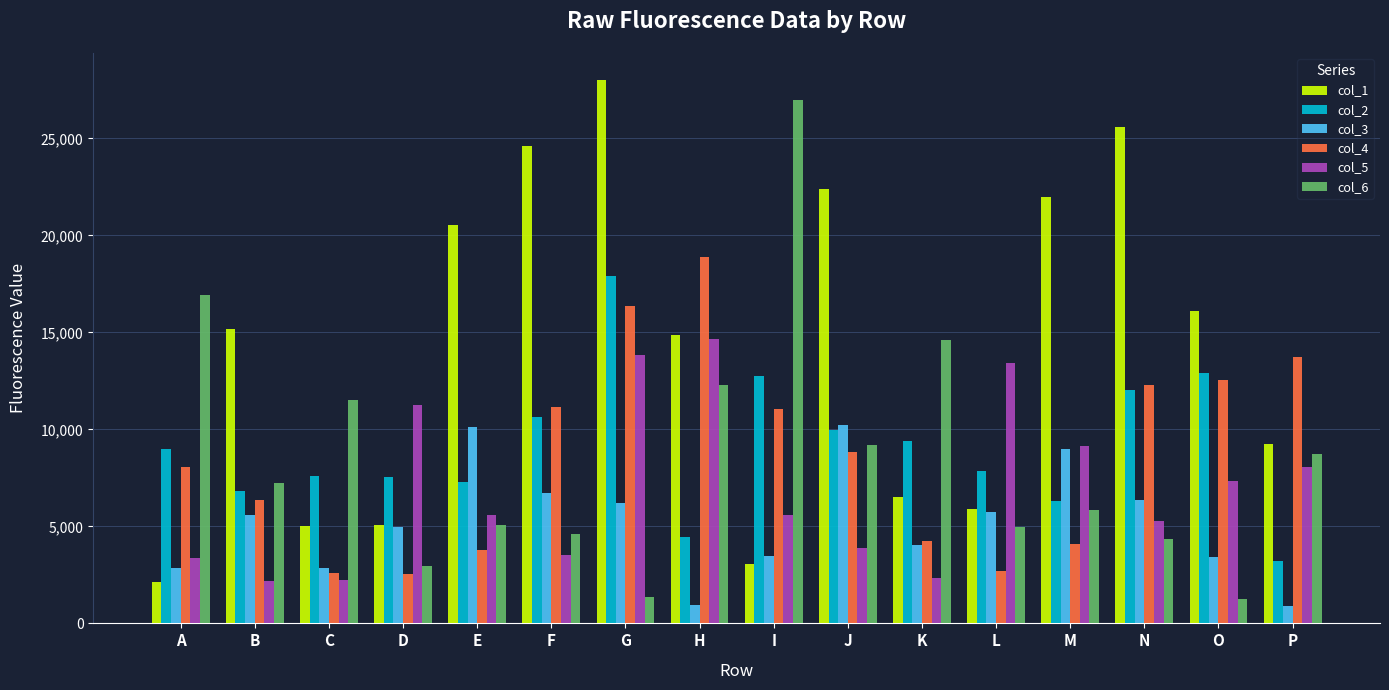

What is the sum of the col_3 values at E and C?

12940